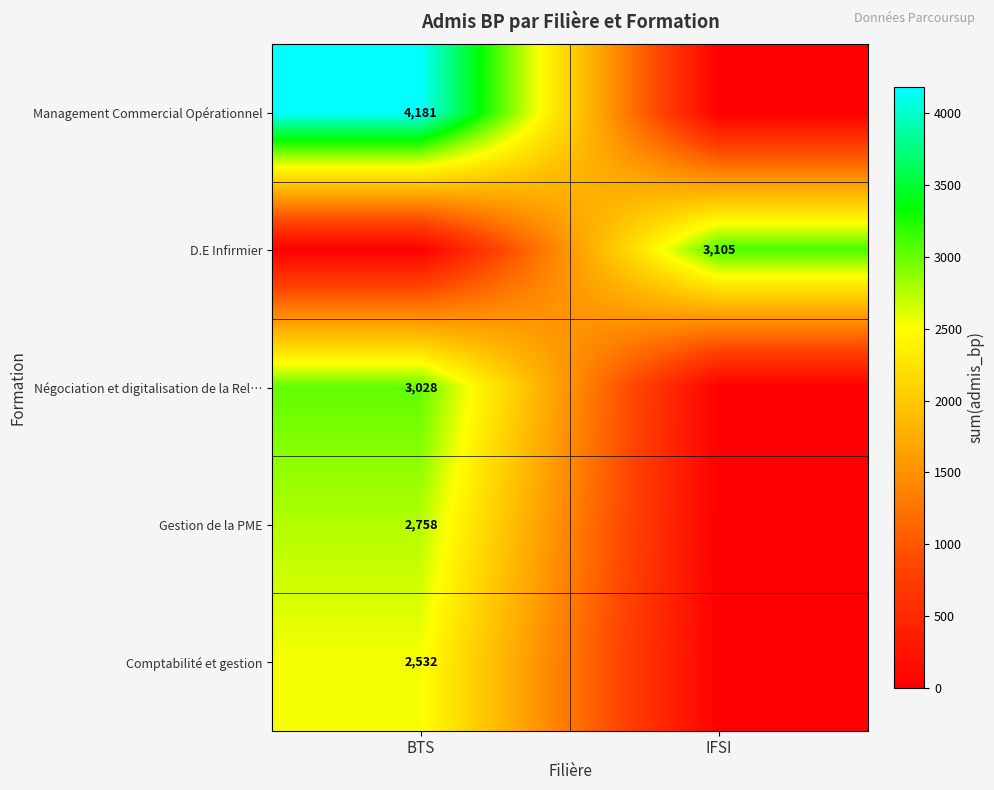

Is it true that Management Commercial Opérationnel equals 4181 at BTS?

True